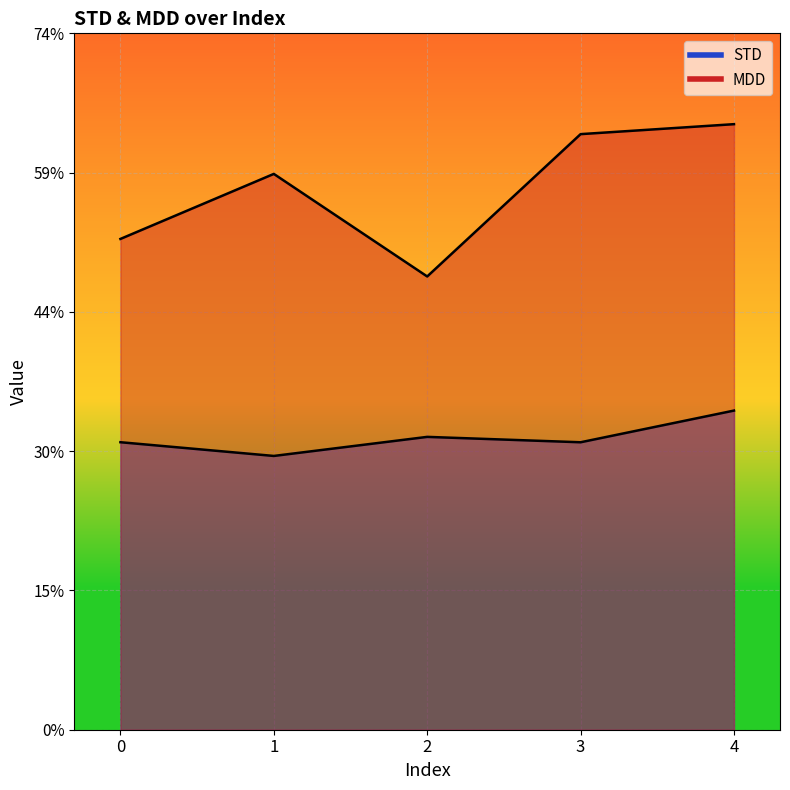

What is the difference between the highest and lowest values at 3?

0.3